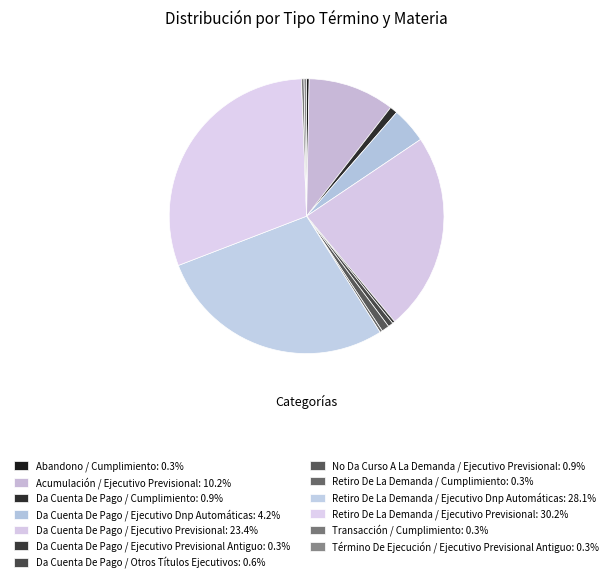

How many slices are in this pie chart?

13